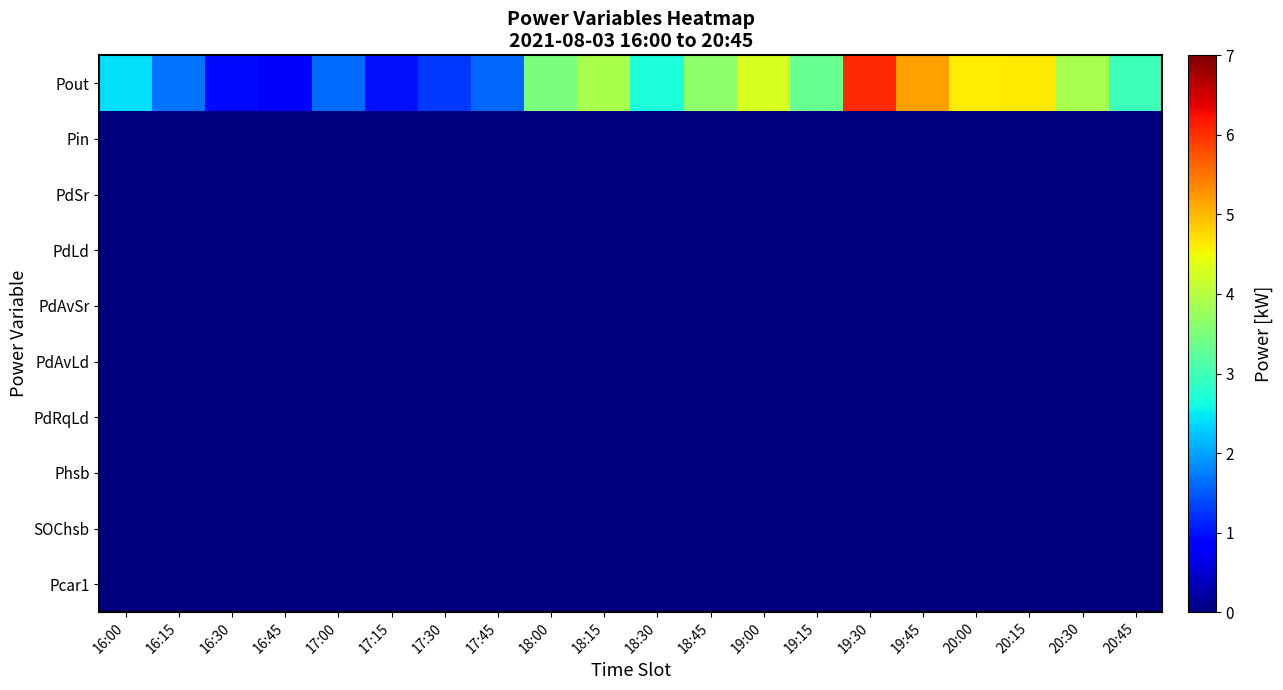

Count the number of data series in this chart.

10